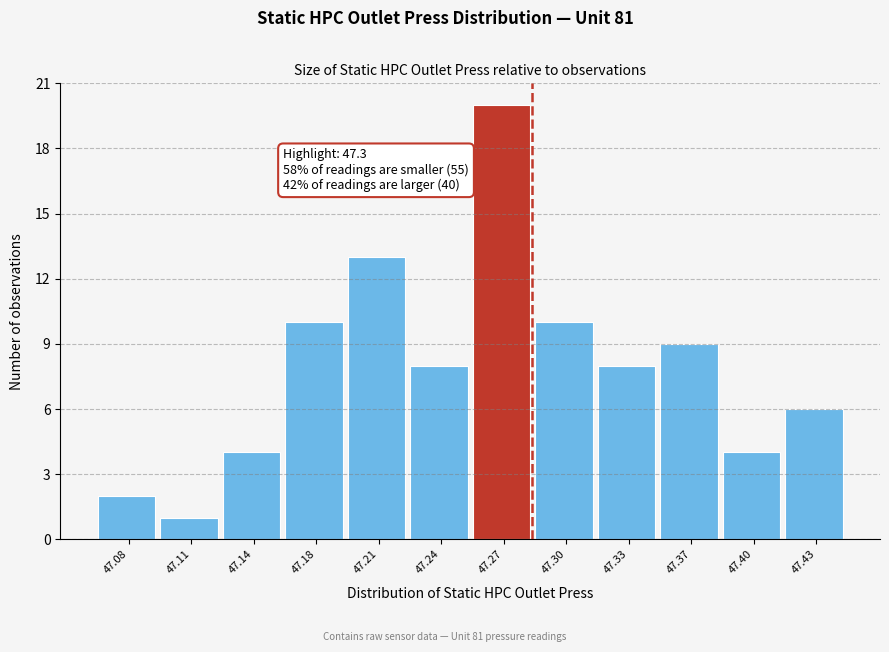

Reading left to right, list all the values displayed in this chart.

2	1	4	10	13	8	20	10	8	9	4	6